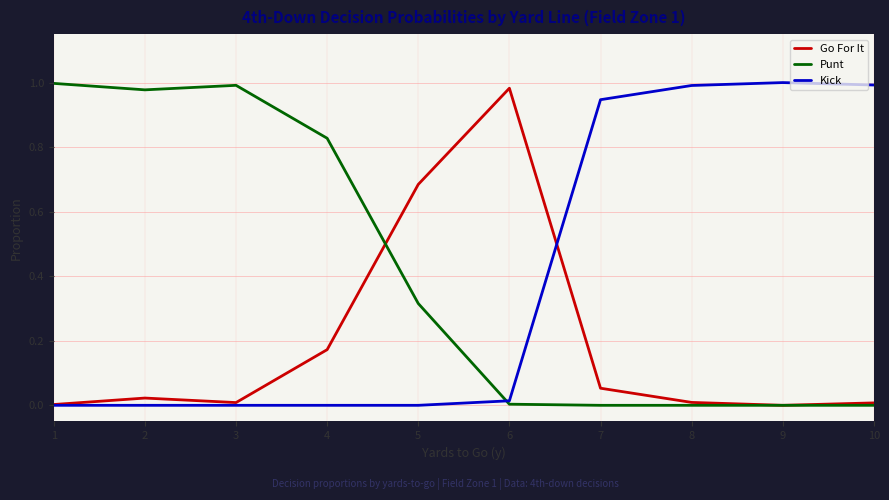

Is it true that Kick equals 1.6 at 7?

False